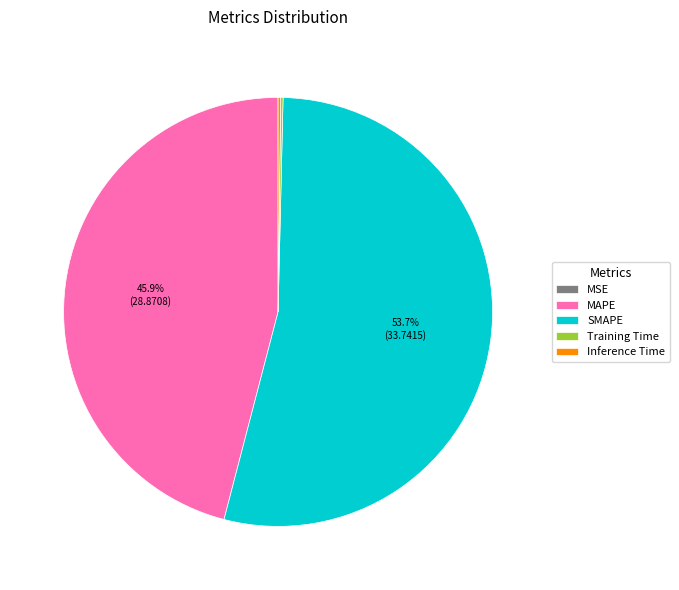

Is it true that SMAPE is 54% of the pie?

True